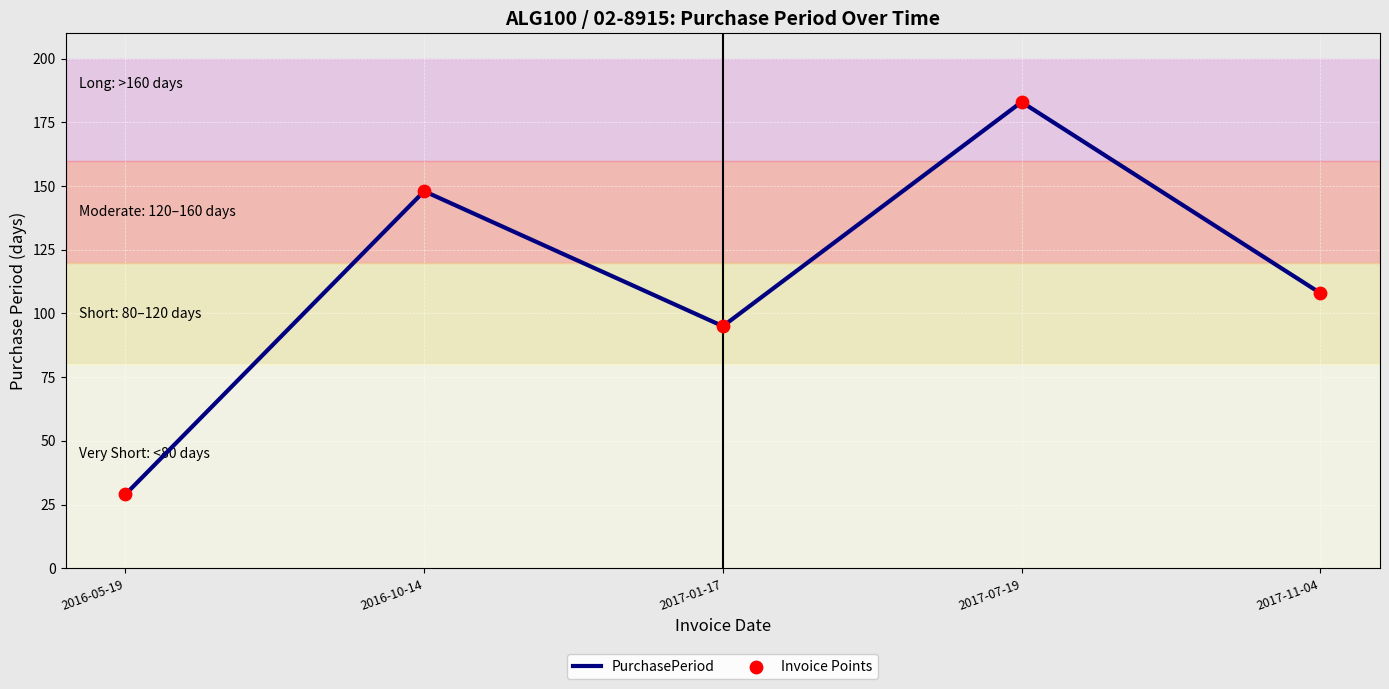

Between 2017-11-04 and 2017-07-19, which is larger?

2017-07-19